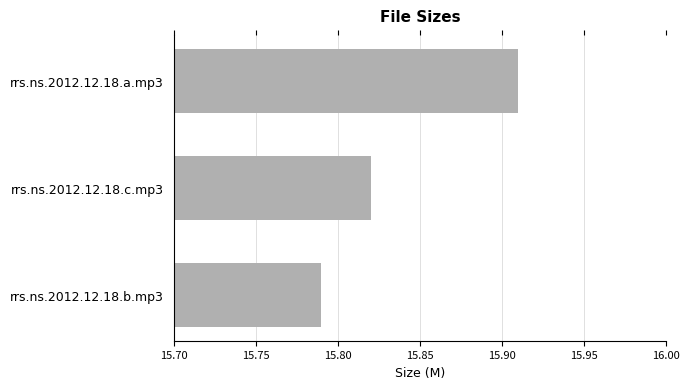

Count the values in the range 15 to 16.

3